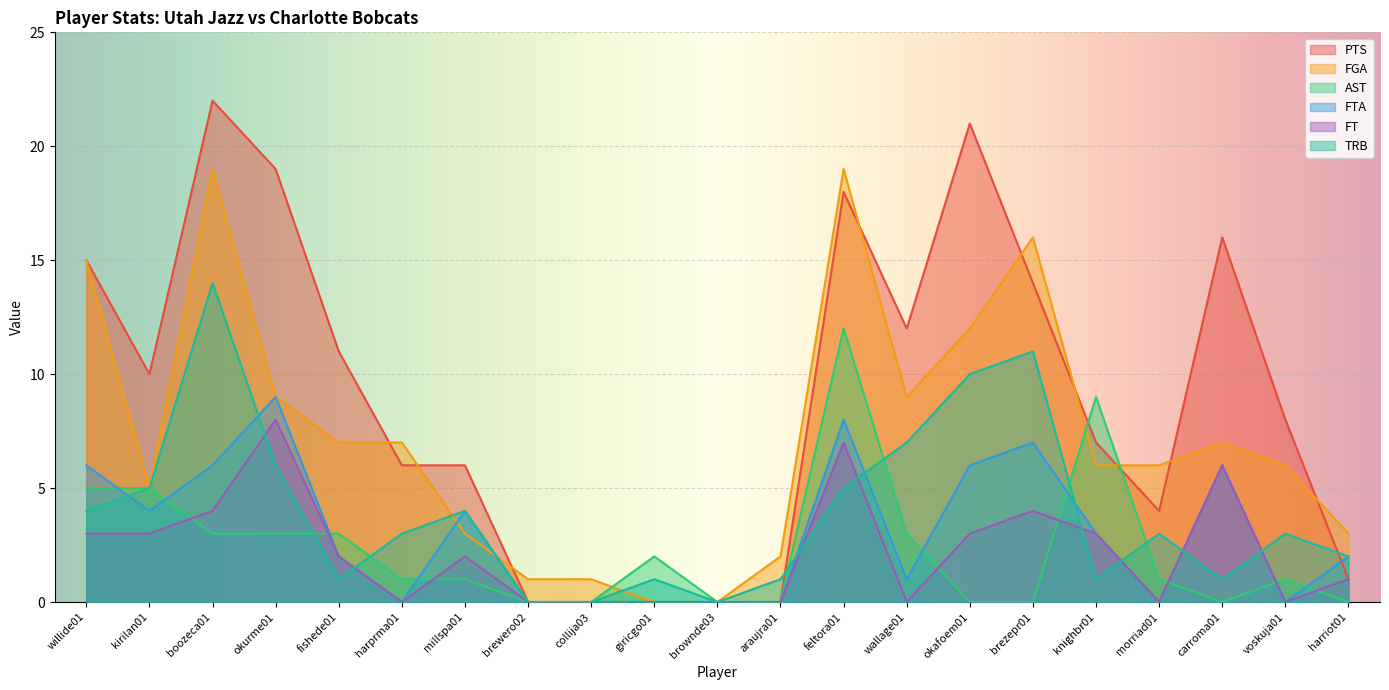

Which series has the widest spread of values?

PTS